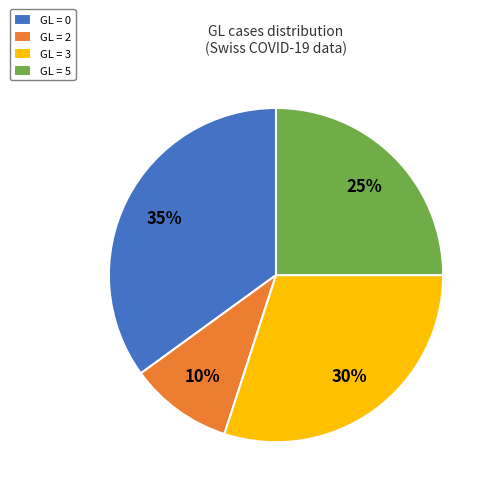

Is it true that GL = 5 is 38% of the pie?

False